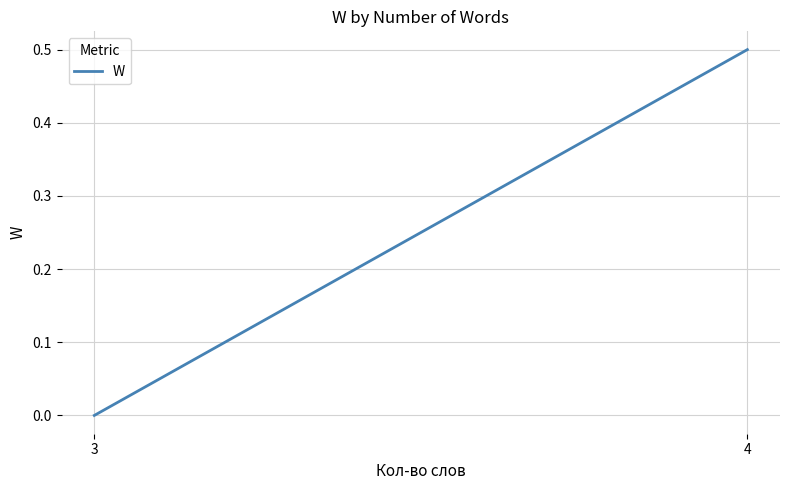

What is the value of the 2nd point from the left?

0.5